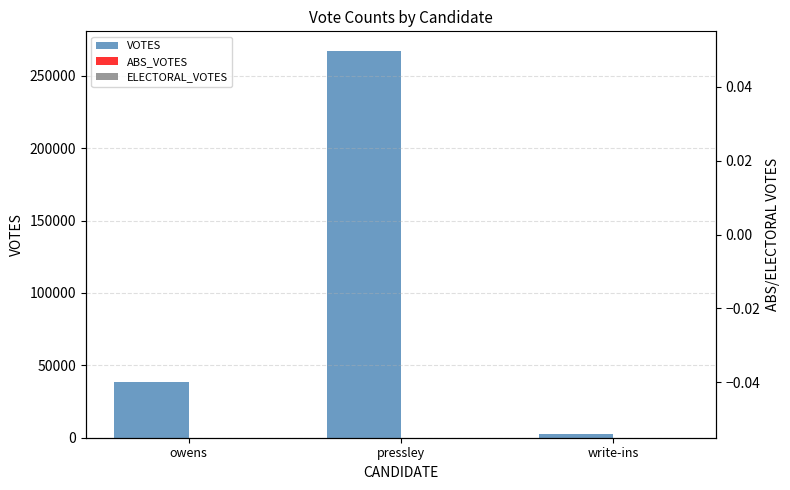

Reading left to right, list all the values displayed in this chart.

VOTES: 38675	267362	2613
ABS_VOTES: 0	0	0
ELECTORAL_VOTES: 0	0	0